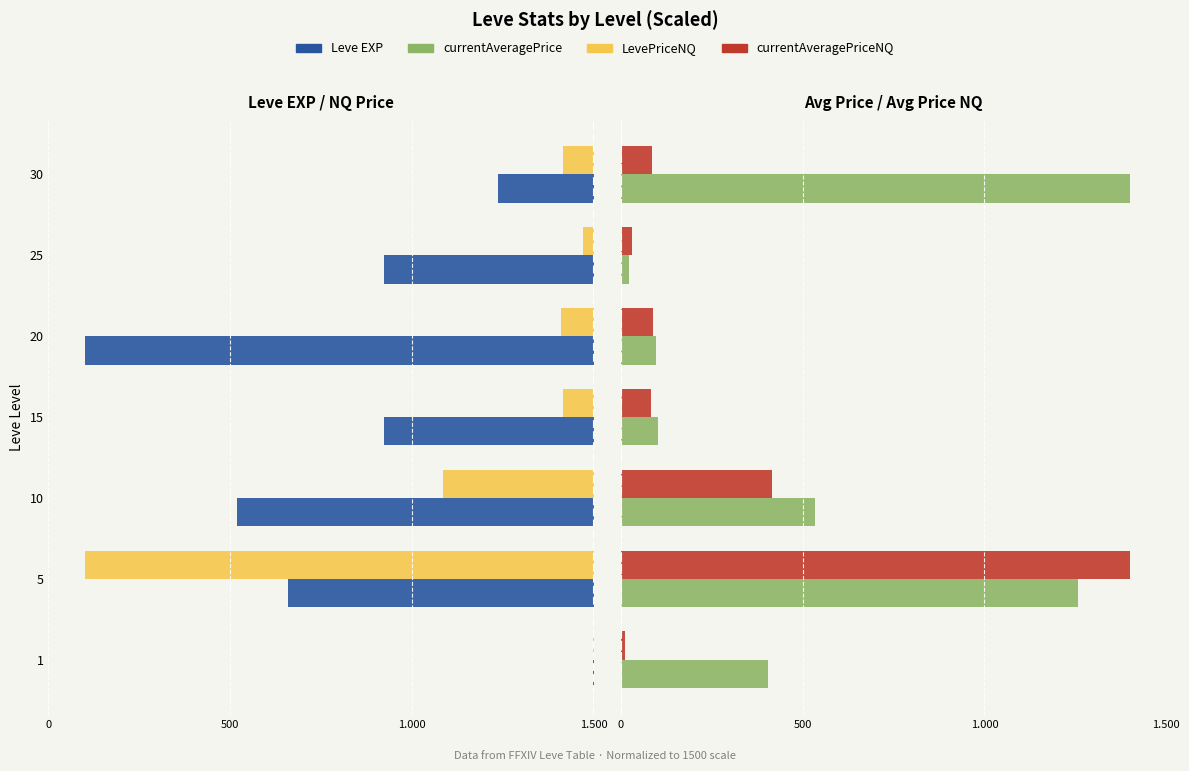

Which series has the largest range (max minus min)?

Leve EXP